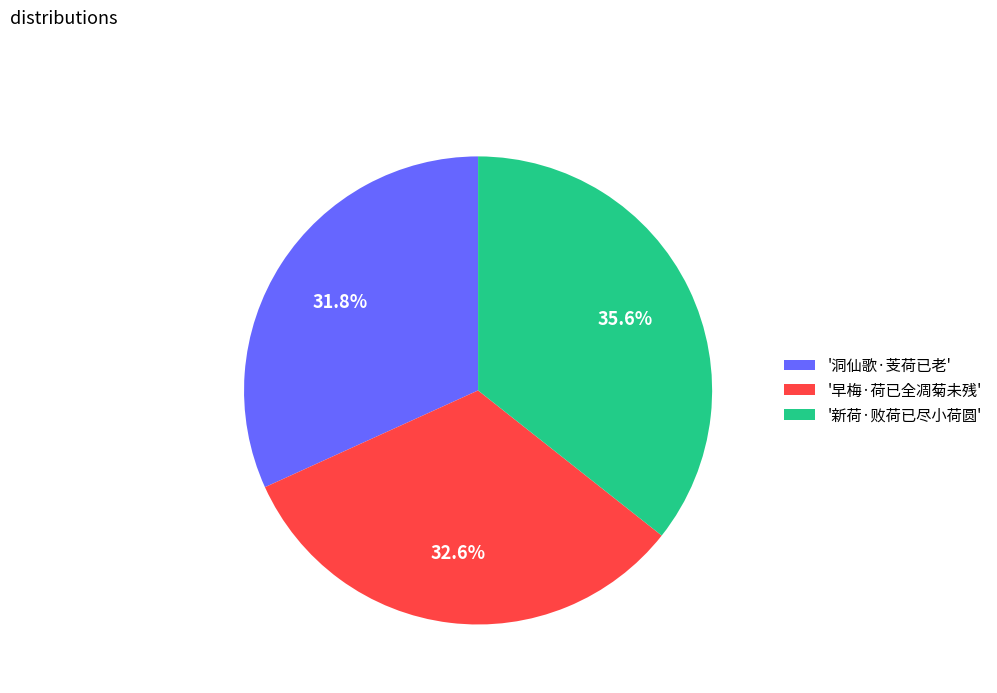

Approximately how many times larger is the value at '早梅·荷已全凋菊未残' compared to '新荷·败荷已尽小荷圆'?

0.9